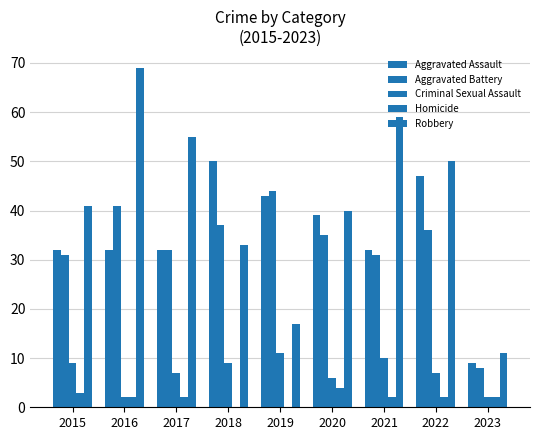

What is the value of the Criminal Sexual Assault bar at the 8th from the left?

7